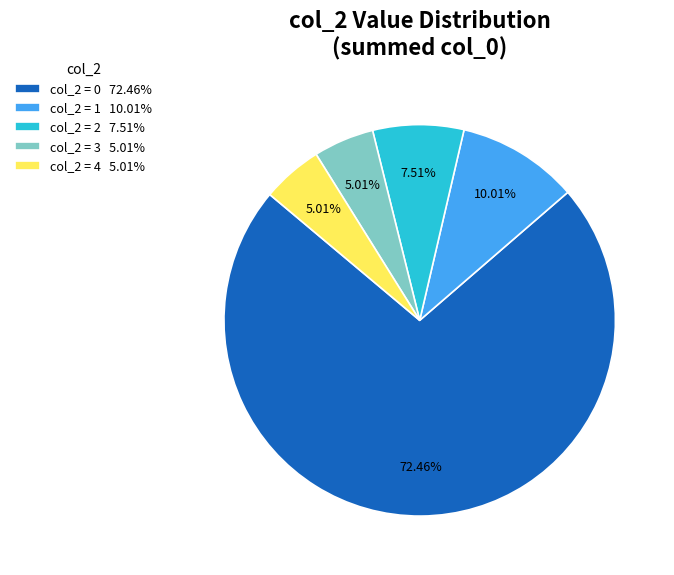

Do col_2 = 1 10.01% and col_2 = 2 7.51% together represent more than half of the pie?

No